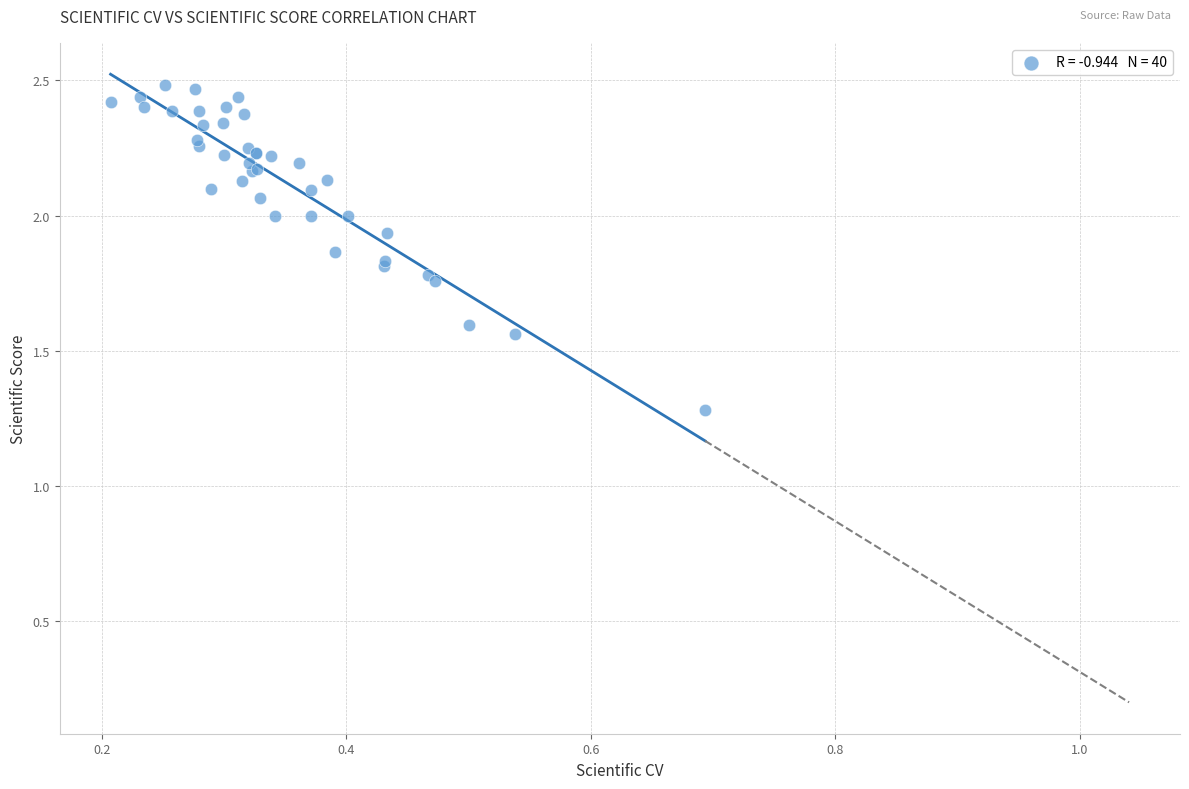

What Y value in the scatter plot is closest to 1?

1.3